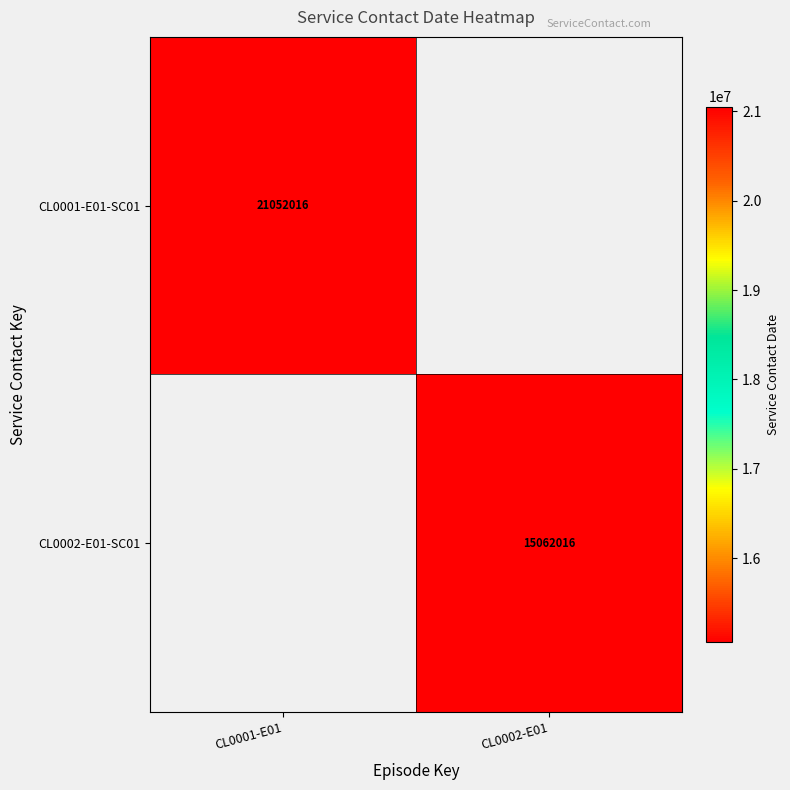

Is it true that CL0002-E01-SC01 equals 26421432 at CL0002-E01?

False